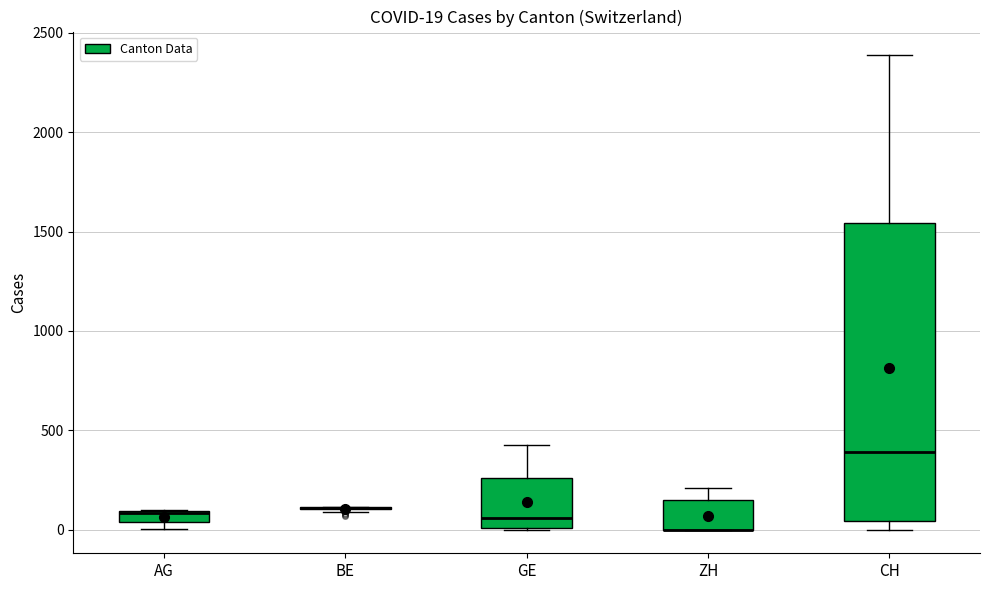

Comparing the boxes themselves (not the whiskers), which one is the tallest?

CH